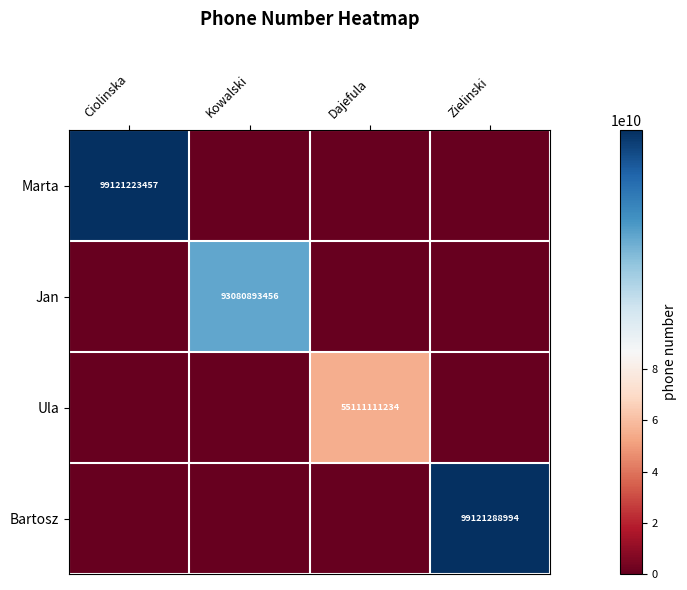

Where is Bartosz nearest to the value 49560644497?

Ciolinska